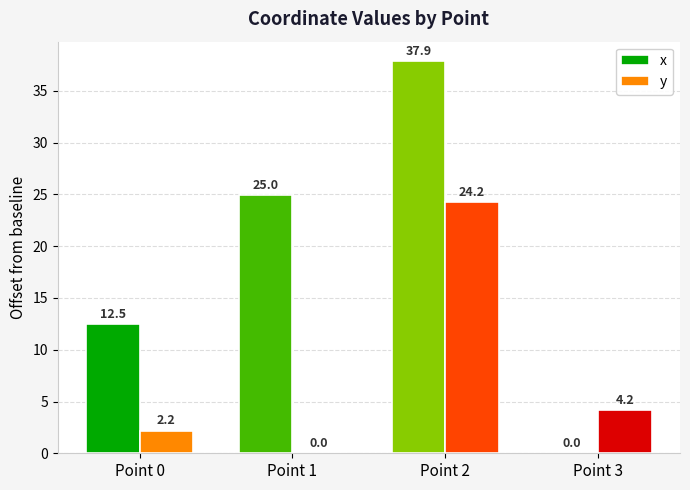

Reading right to left, what are all the values shown in this chart?

x: 0.0	37.9	25.0	12.5
y: 4.2	24.2	0.0	2.2